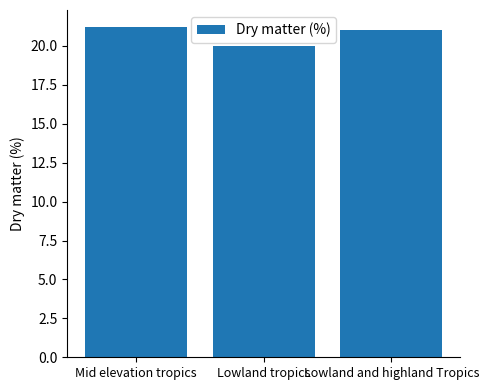

The value at Lowland and highland Tropics is 31.2. True or false?

False